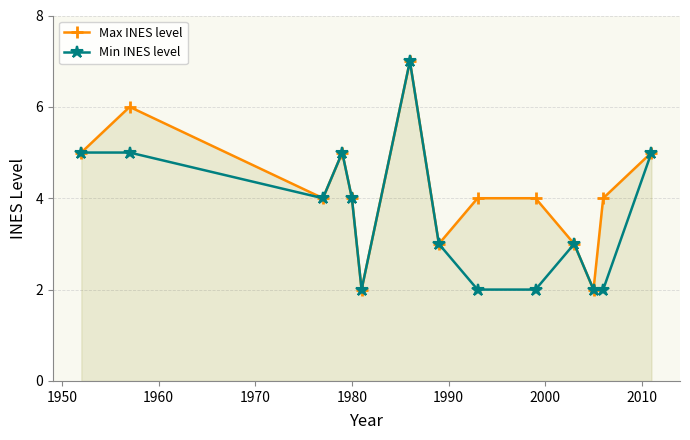

What is the maximum value shown in the chart?

7